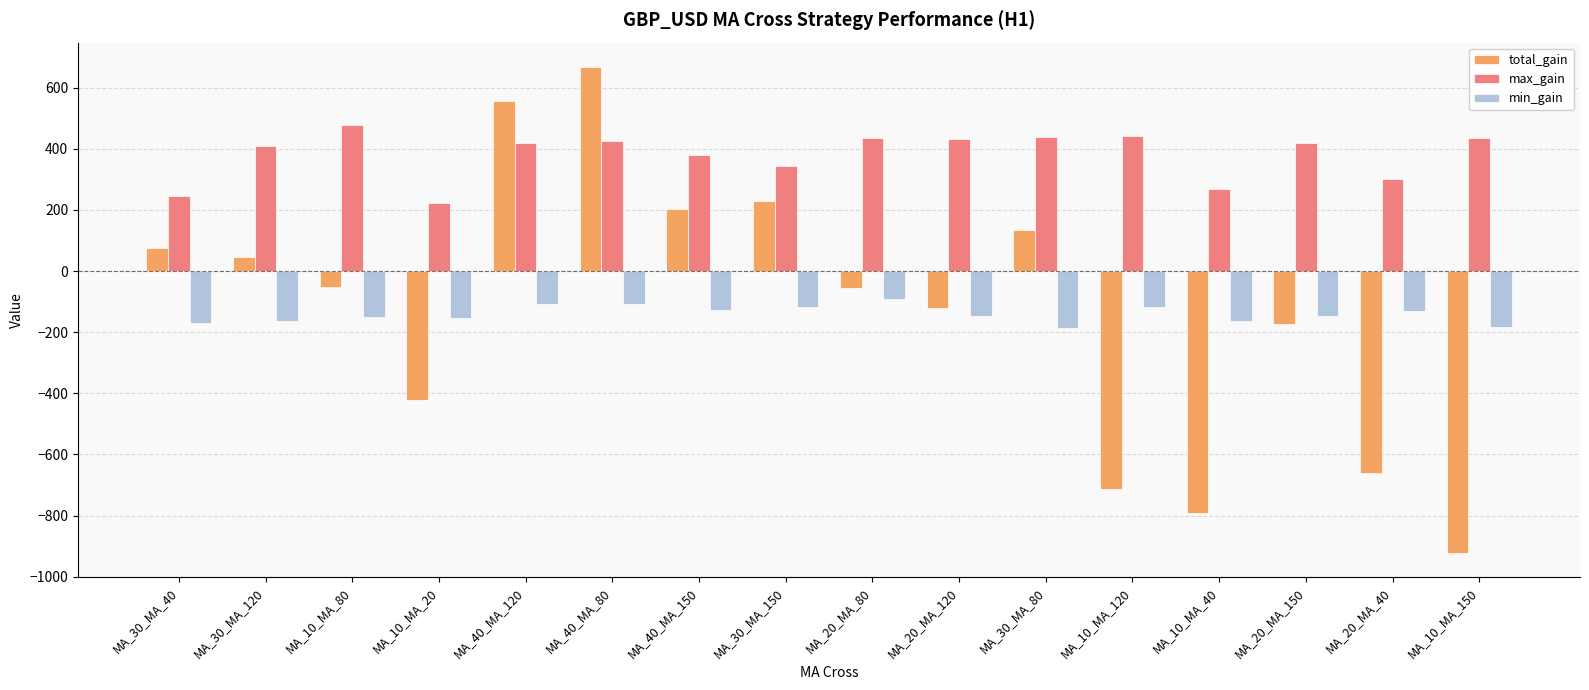

What is the approximate value of min_gain at MA_10_MA_150, to the nearest 5?

-180